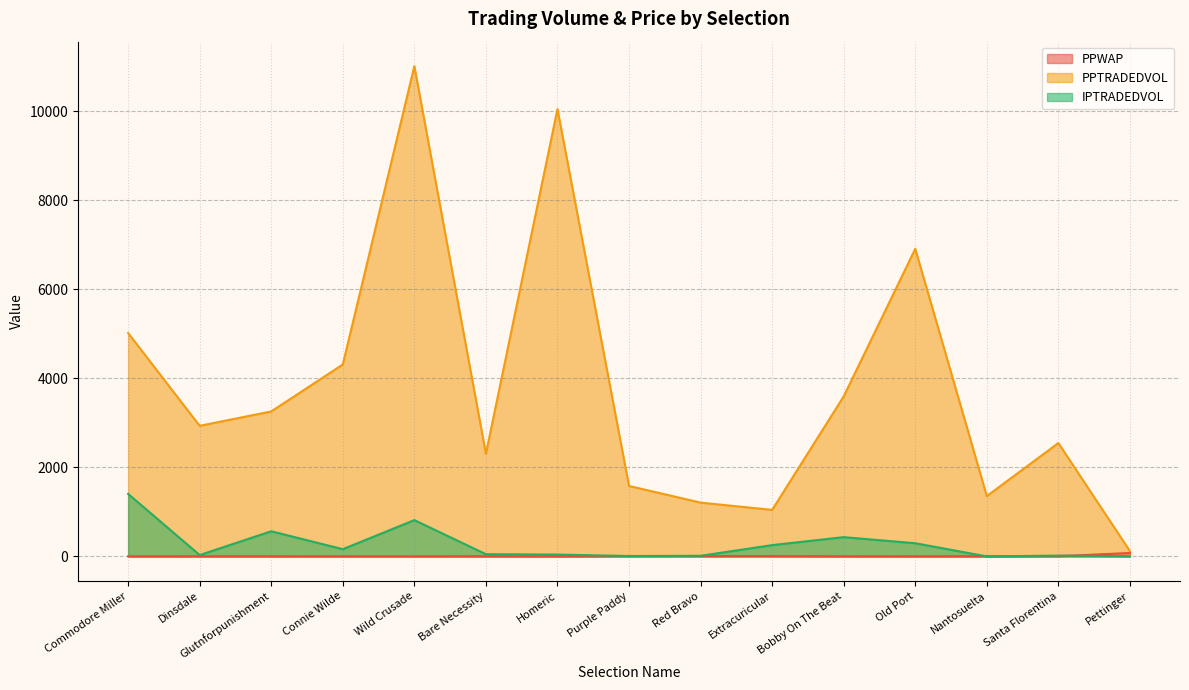

After their last crossing, which series has the higher values: IPTRADEDVOL or PPWAP?

PPWAP